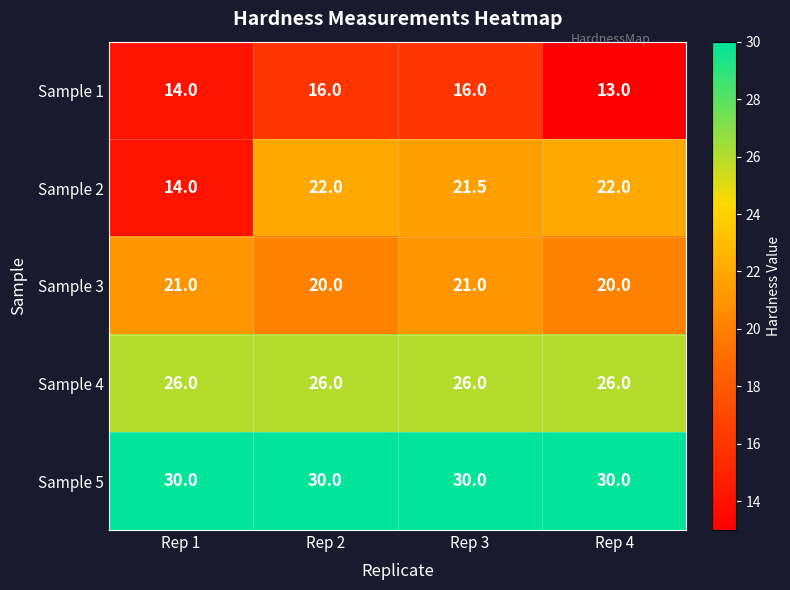

The Sample 4 series shows 35.1 at Rep 4. True or false?

False